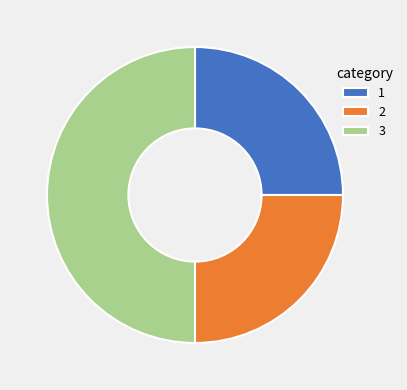

Does 1 represent more than half of the total?

No